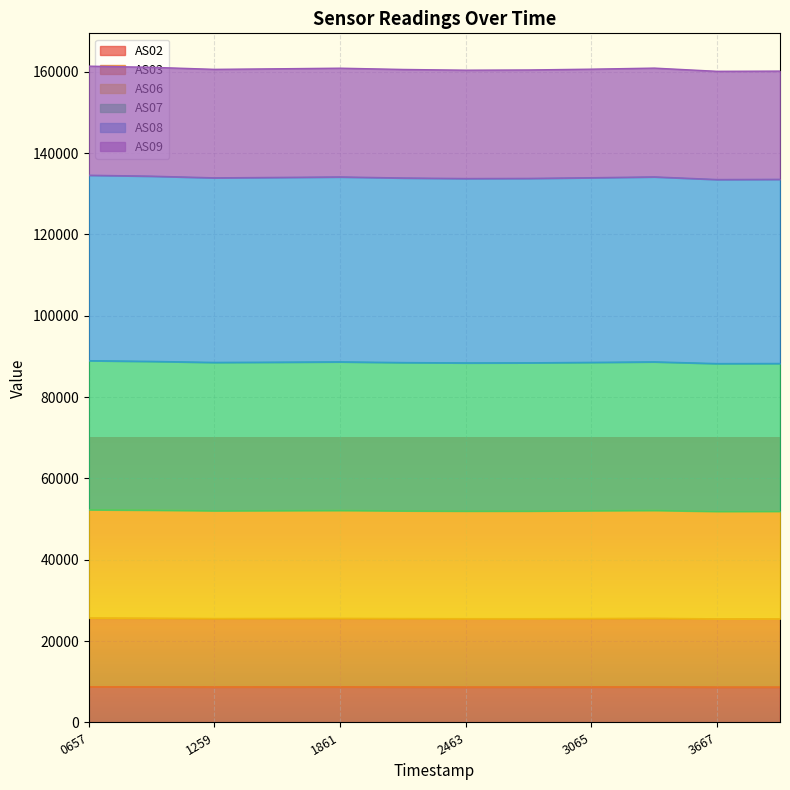

What is the smallest value displayed?

8715